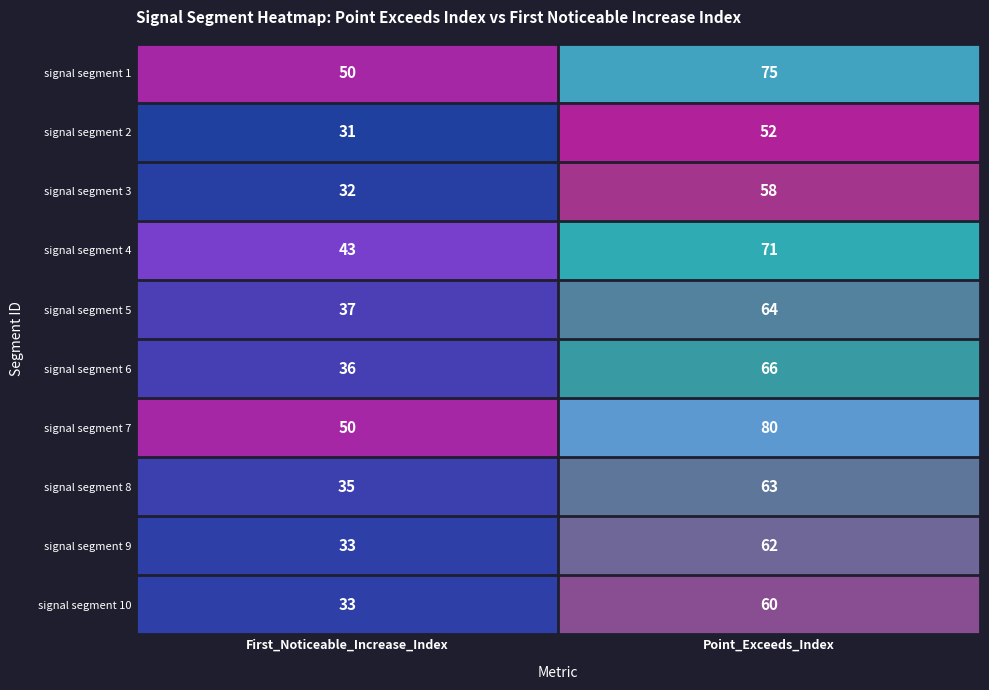

The value of signal segment 10 at First_Noticeable_Increase_Index is 33. True or false?

True